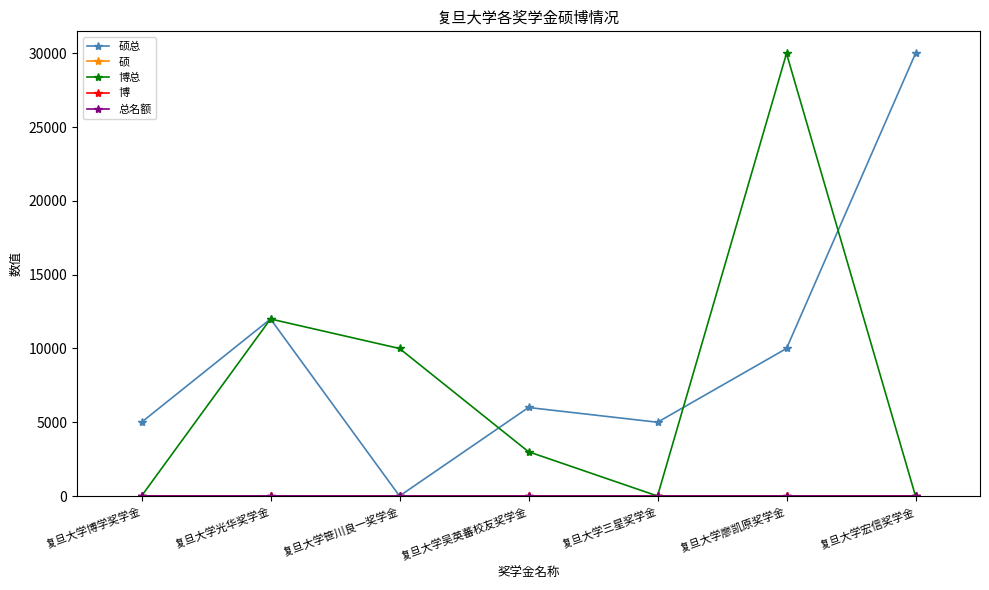

At how many categories does at least one series exceed 27234?

2